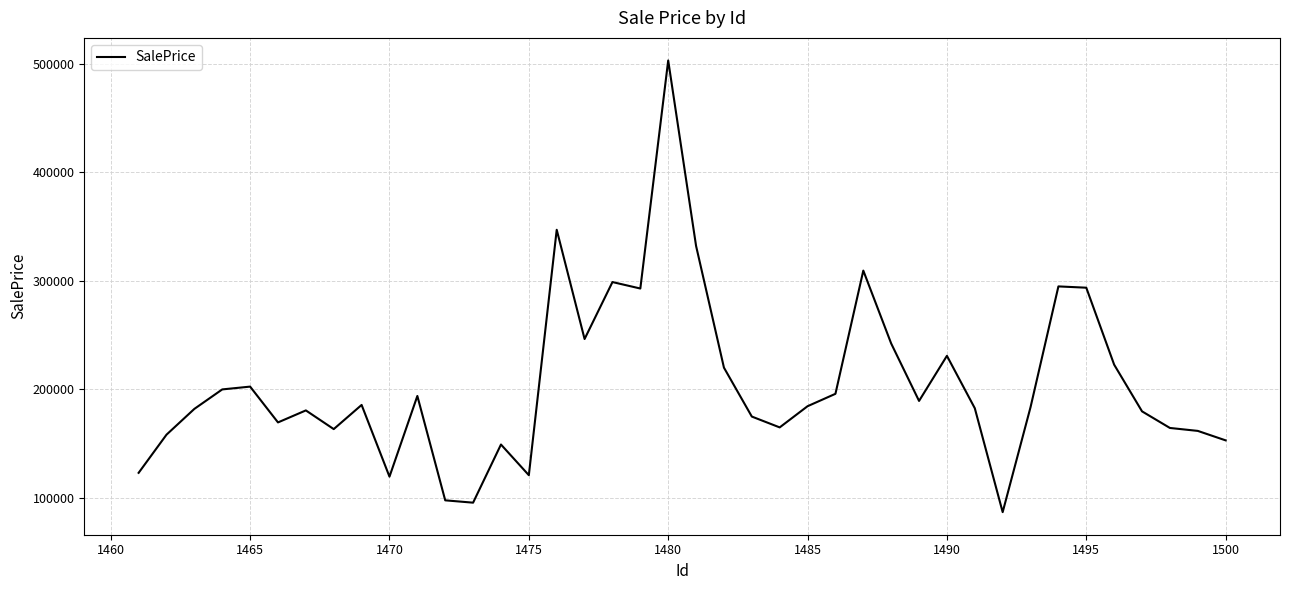

What is the maximum value shown in the chart?

502828.2